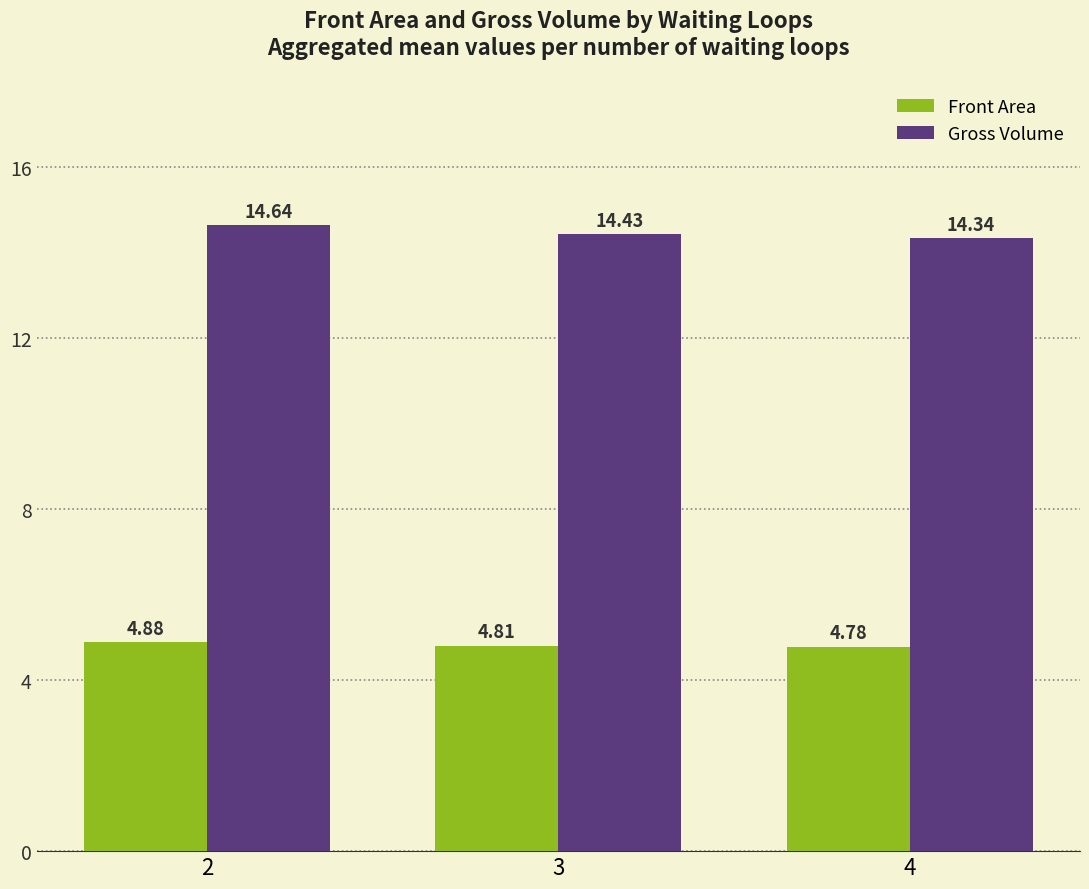

Reading left to right, extract all data points from this chart.

Front Area: 2=4.9	3=4.8	4=4.8
Gross Volume: 2=14.6	3=14.4	4=14.3